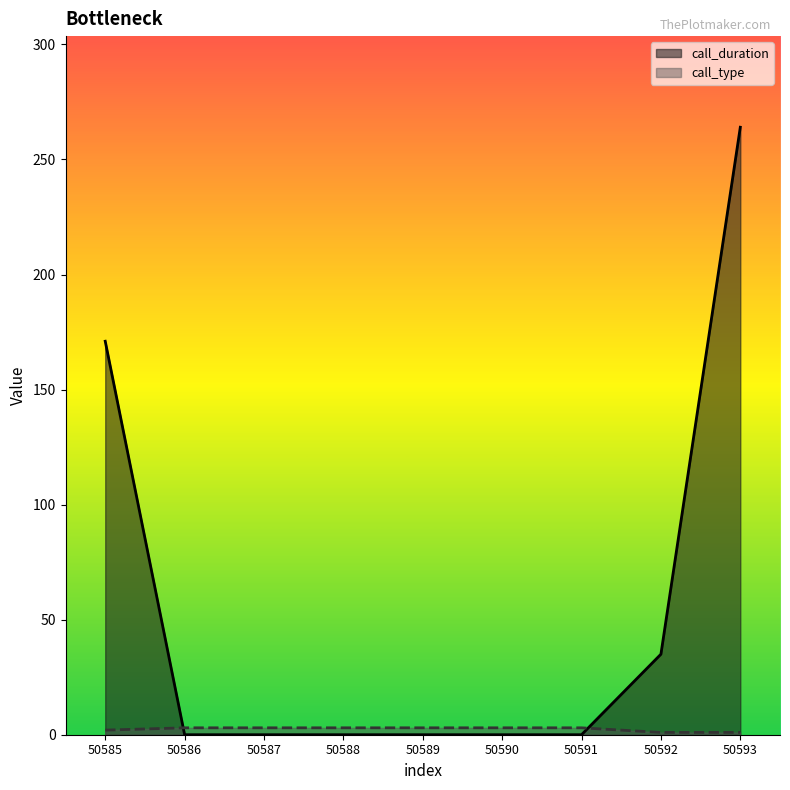

How many data points in call_type are less than 3?

3